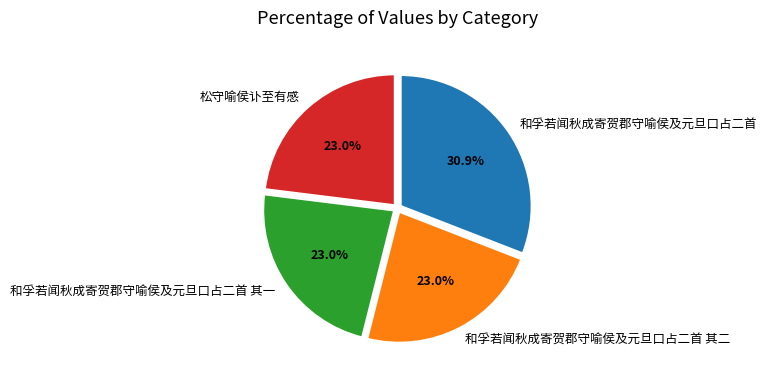

How many segments does this pie chart have?

4